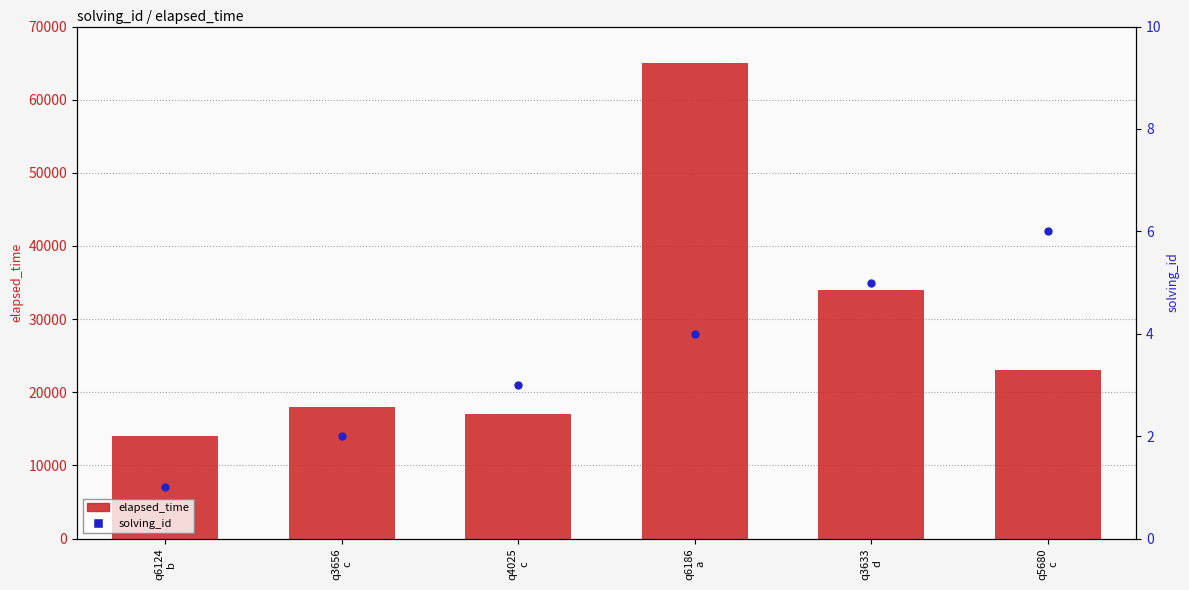

Is the value of solving_id at q3656
c greater than the value of elapsed_time at q3633
d?

No